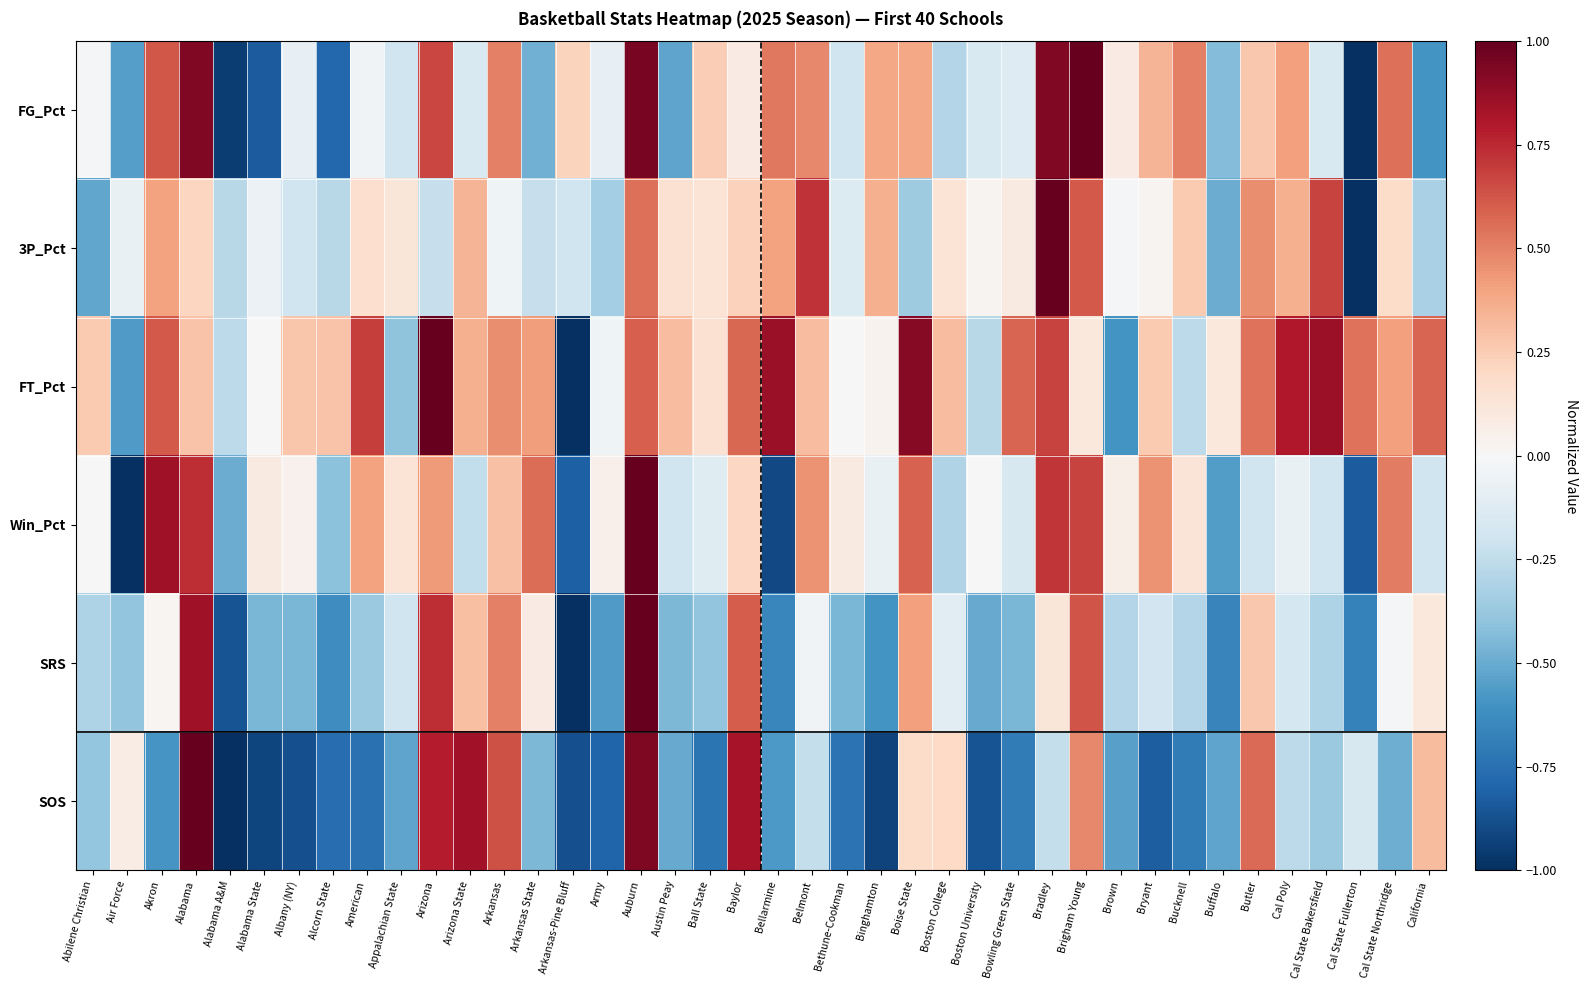

Between Binghamton and Cal State Fullerton, which is larger?

Binghamton